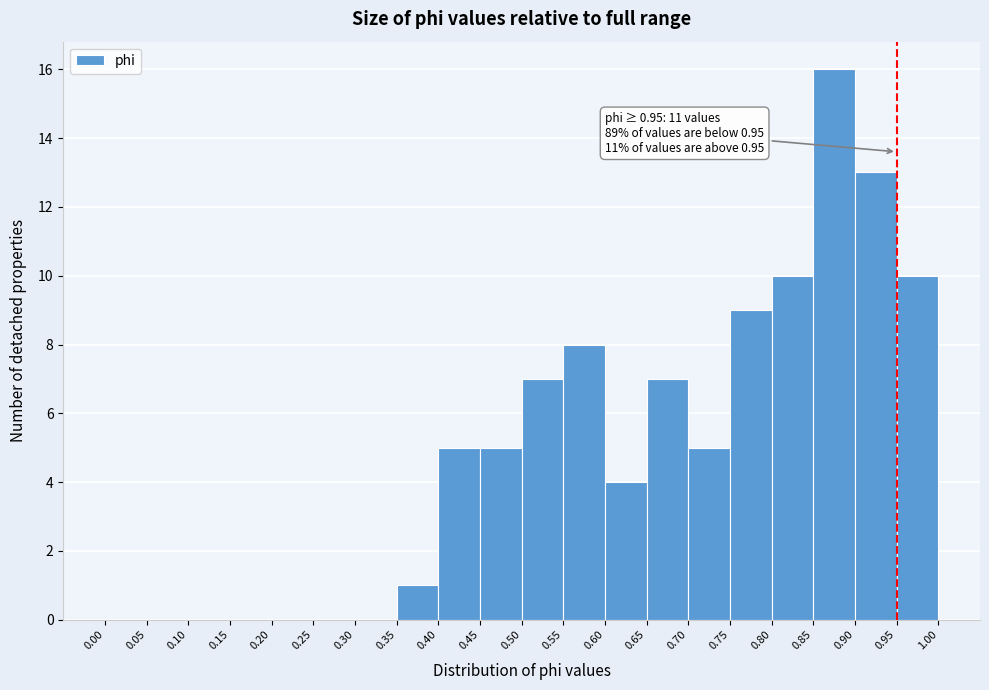

Over which range of the x-axis is the bar tallest?

0.85 to 0.90